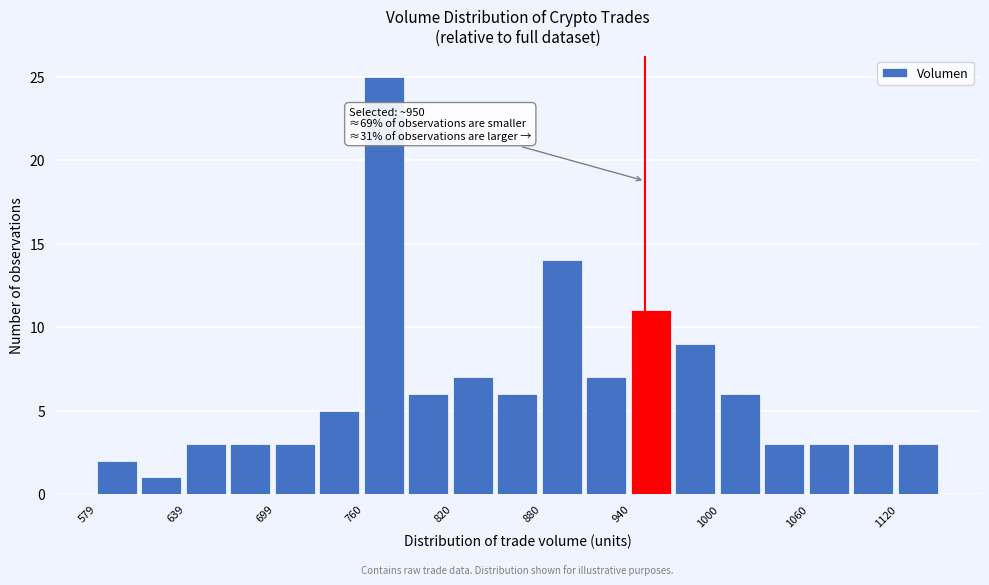

Read against the x-axis, roughly where is the centre of the tallest bar?

770